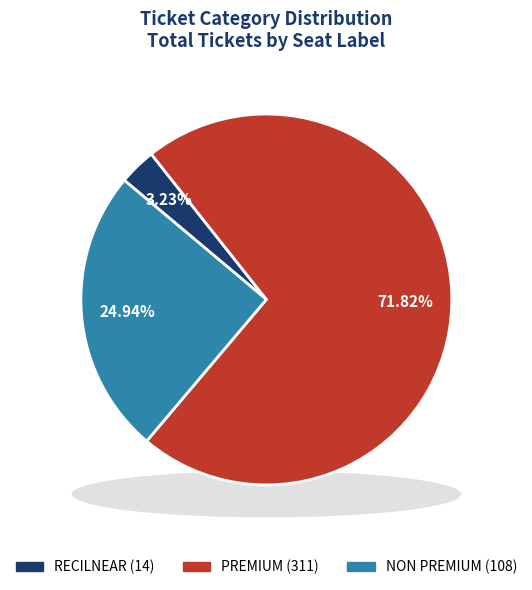

True or false: RECILNEAR accounts for 3% of the total.

True